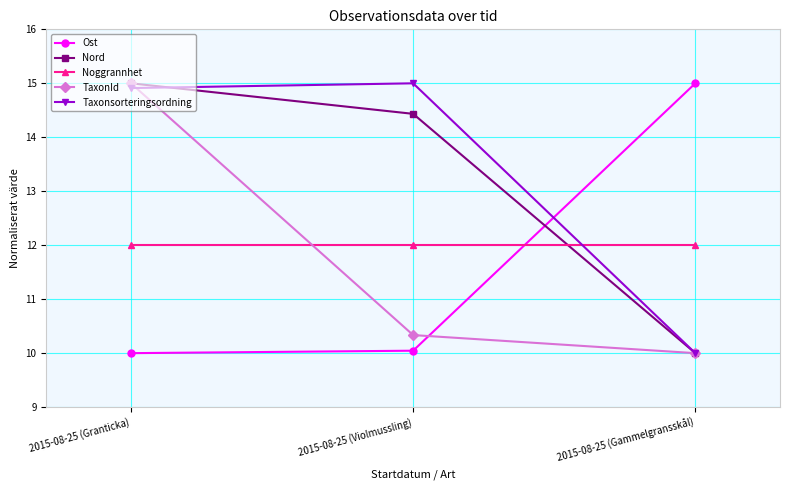

The value of Taxonsorteringsordning at 2015-08-25 (Granticka) is 3.2. True or false?

False